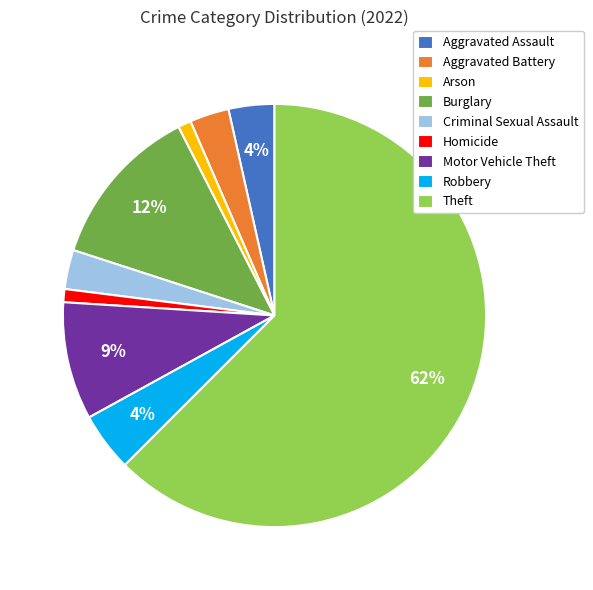

What is the ratio of the value at Criminal Sexual Assault to the value at Motor Vehicle Theft?

0.3